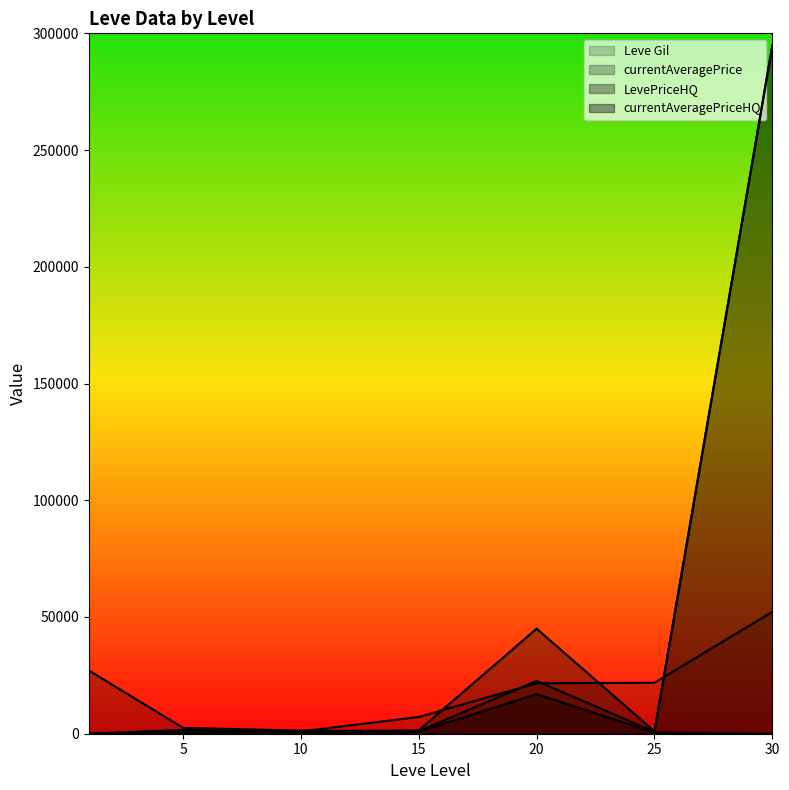

How many lines are shown in the chart?

4